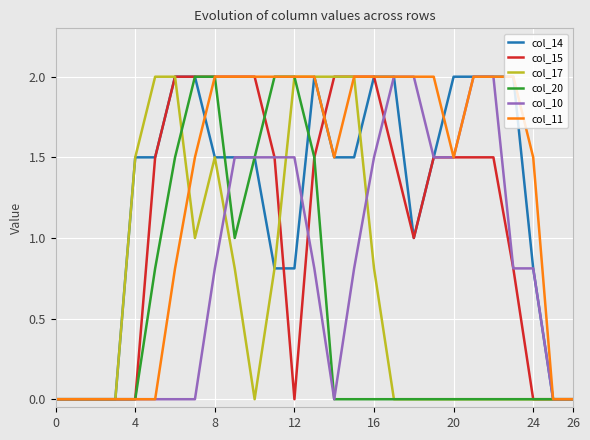

What is the sum of the col_15 values at 8 and 12?

2.0